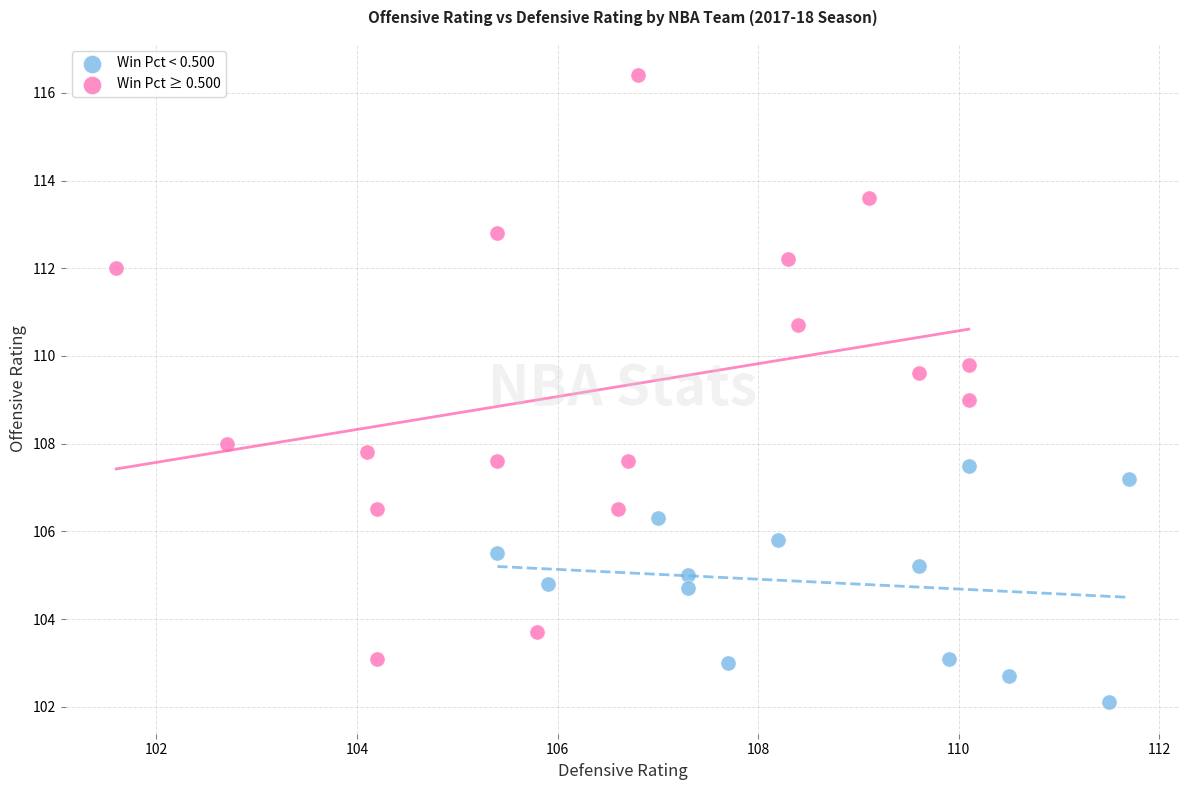

Which series contains the highest Y value?

Win Pct ≥ 0.500